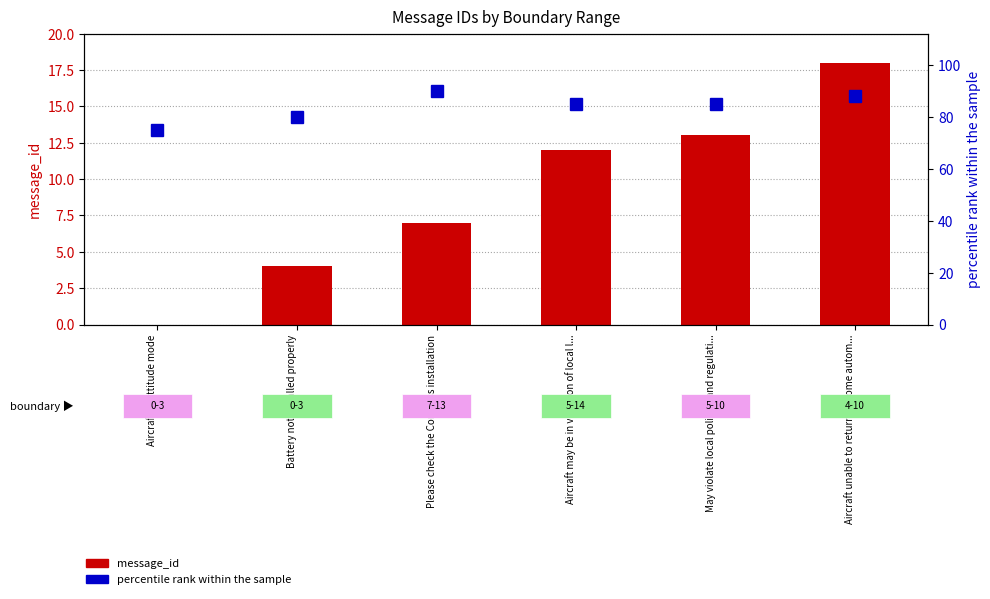

Rank the categories by percentile rank value from highest to lowest.

Please check the Compass installation, Aircraft unable to return to home autom..., Aircraft may be in violation of local l..., May violate local policies and regulati..., Battery not installed properly, Aircraft in Attitude mode